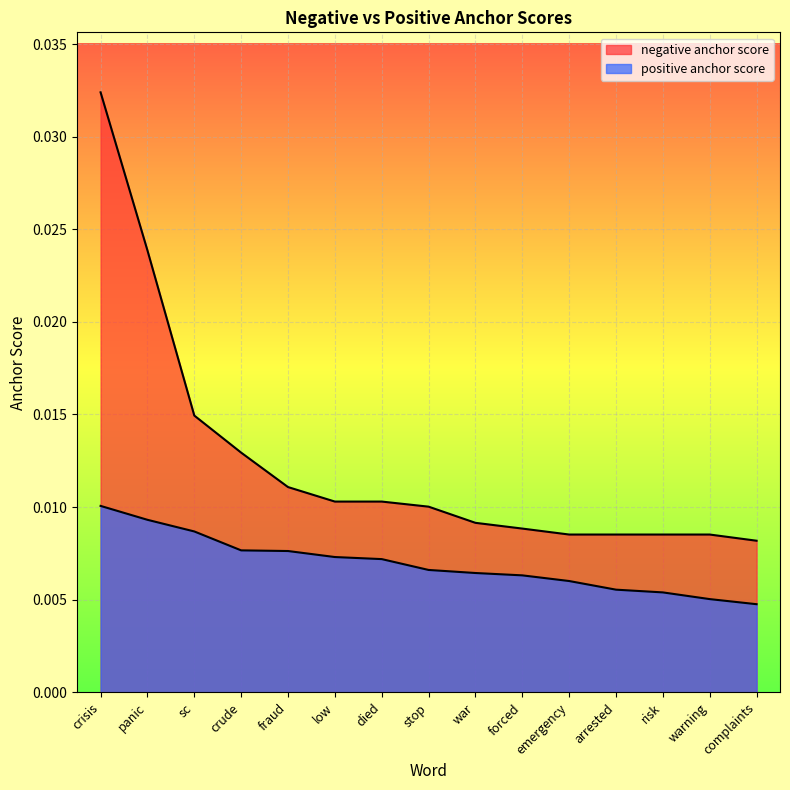

The positive anchor score series shows 0.0 at crude. True or false?

True